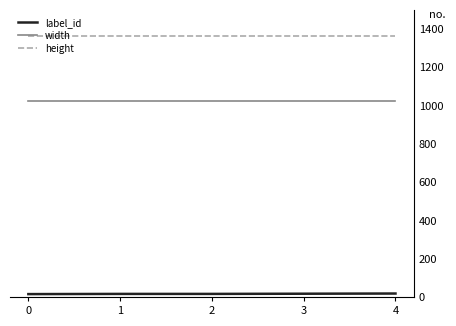

True or false: height and width cross at least once.

False